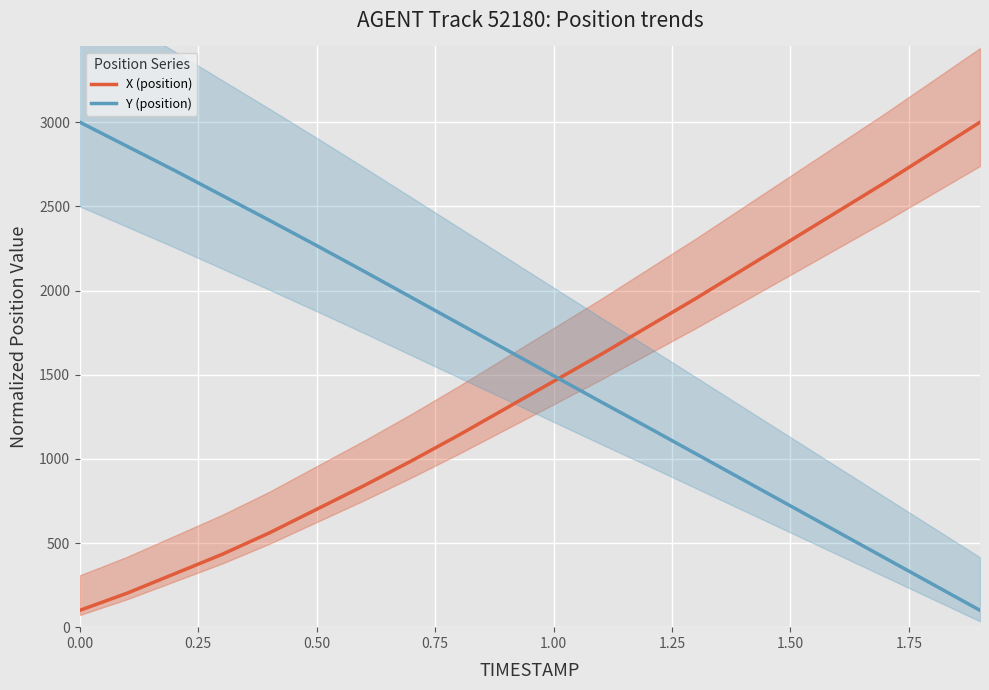

What is the maximum value for X (position)?

3000.0